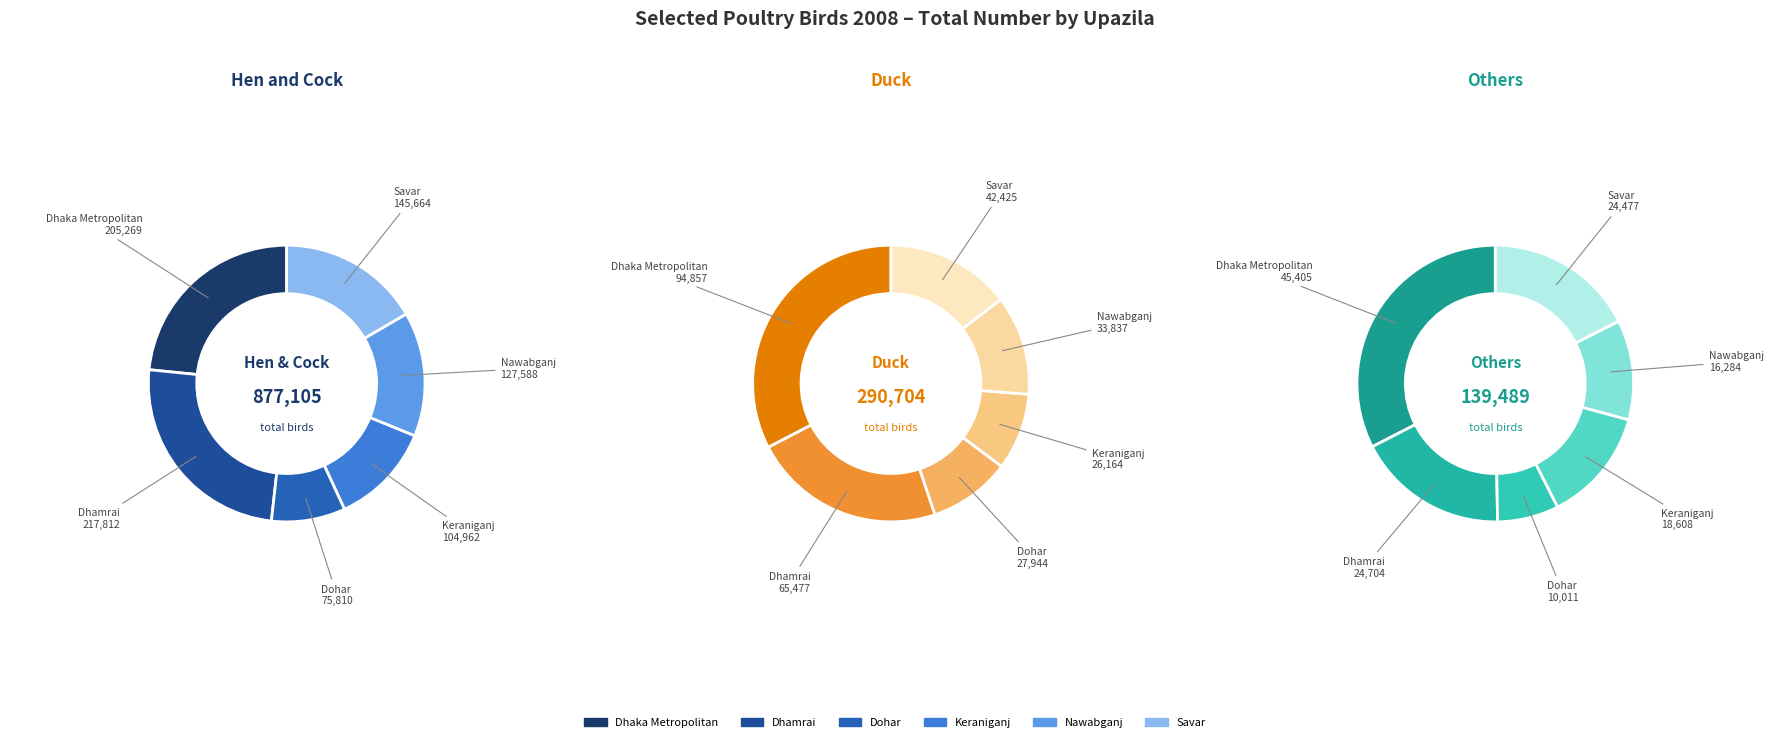

How many segments does this pie chart have?

6